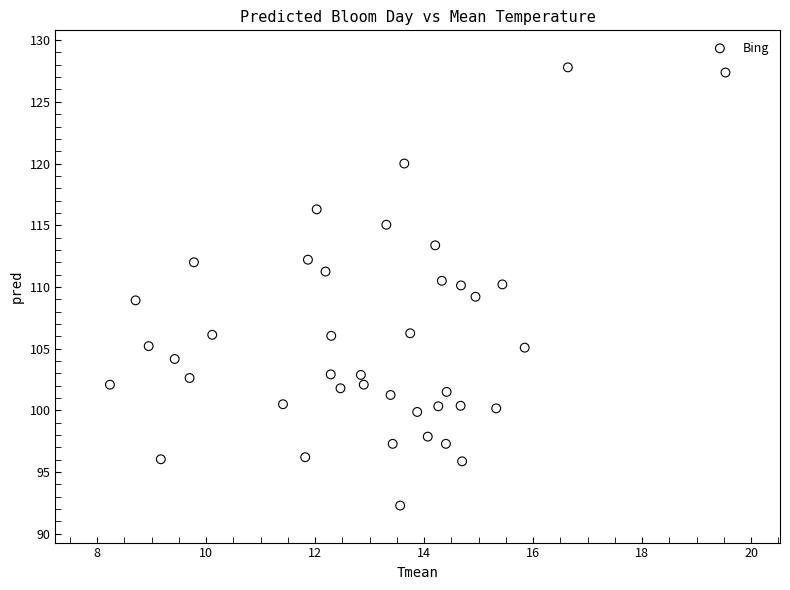

What is the range of X values (max minus min)?

11.3